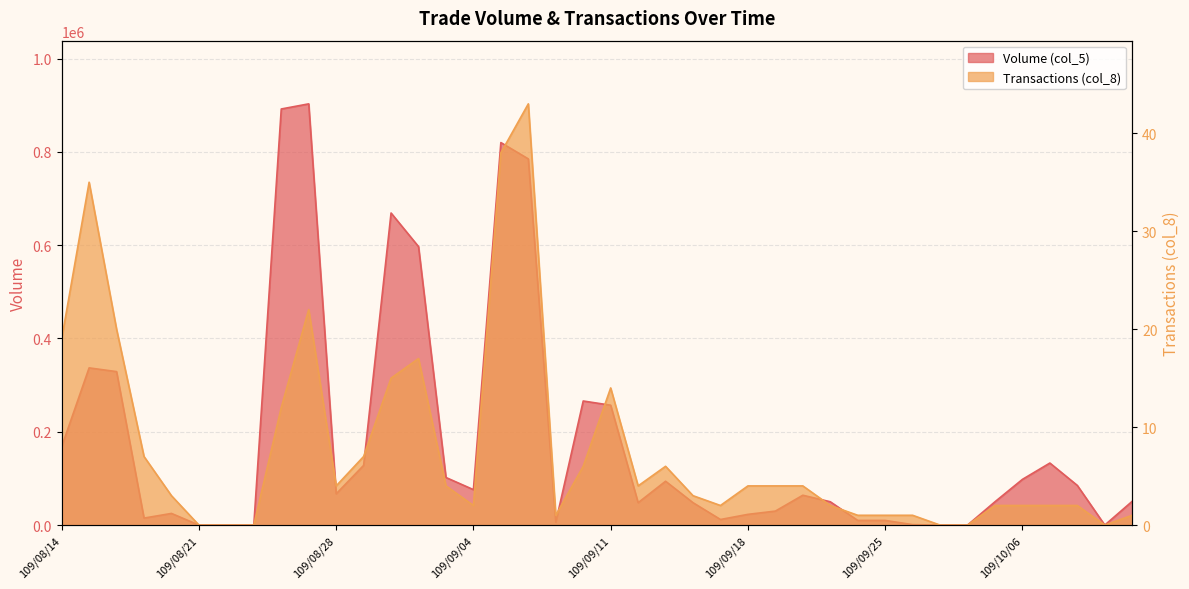

What is the label of the 33rd point from the left?

109/09/29